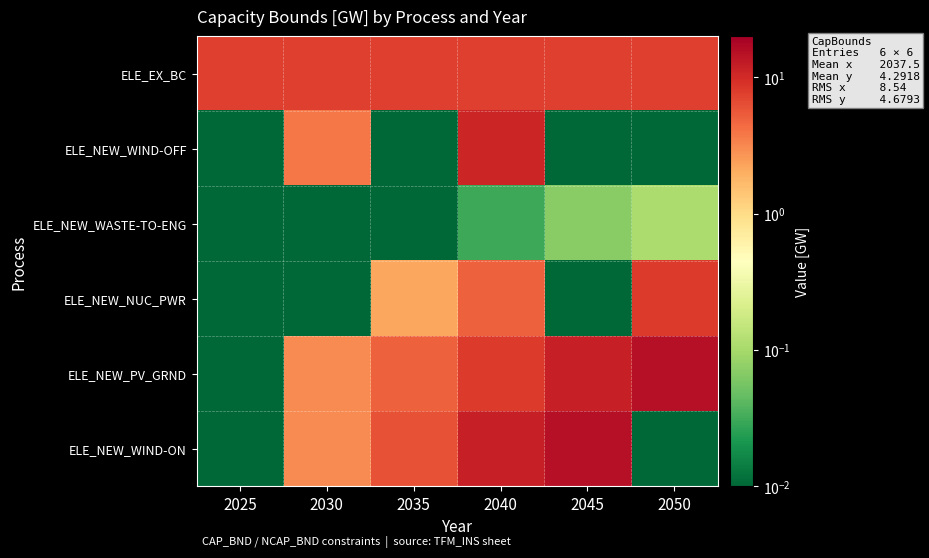

At which category is the sum across all series the highest?

2040